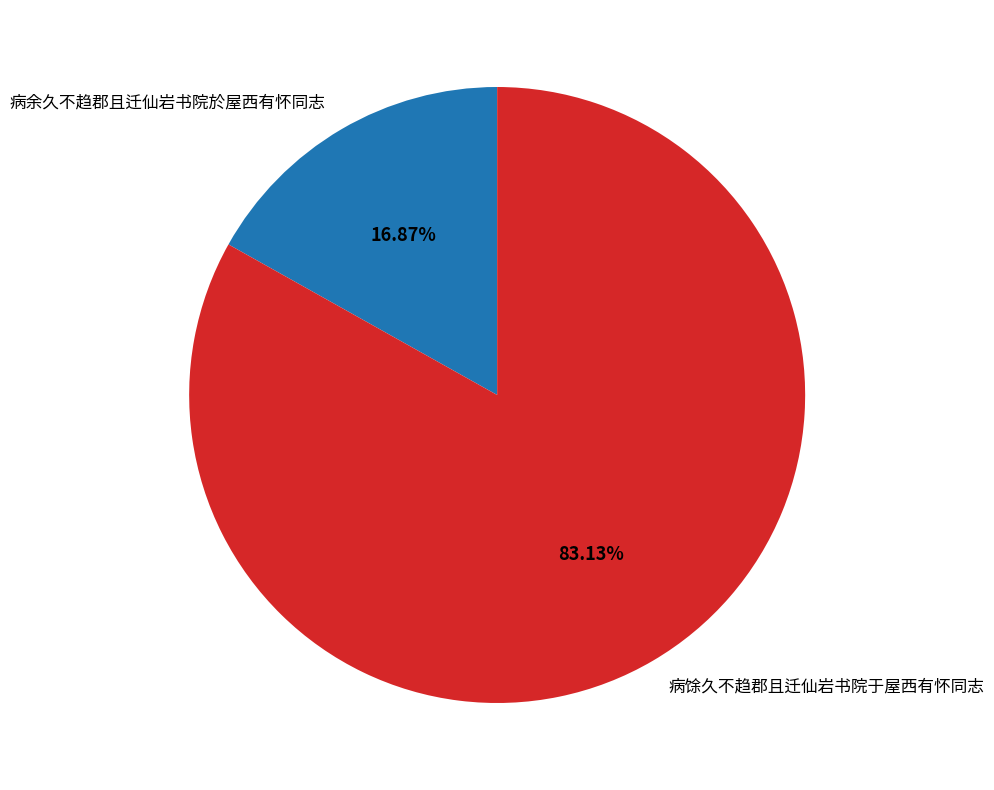

Does 病馀久不趋郡且迁仙岩书院于屋西有怀同志 represent more than half of the total?

Yes